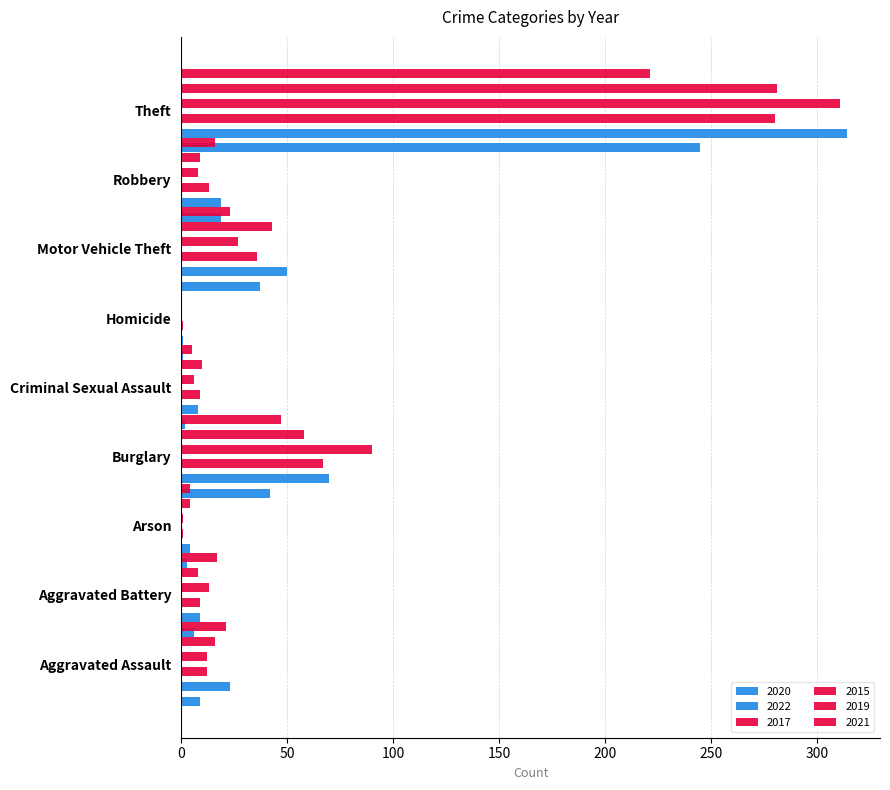

Does the chart contain stacked bars?

No